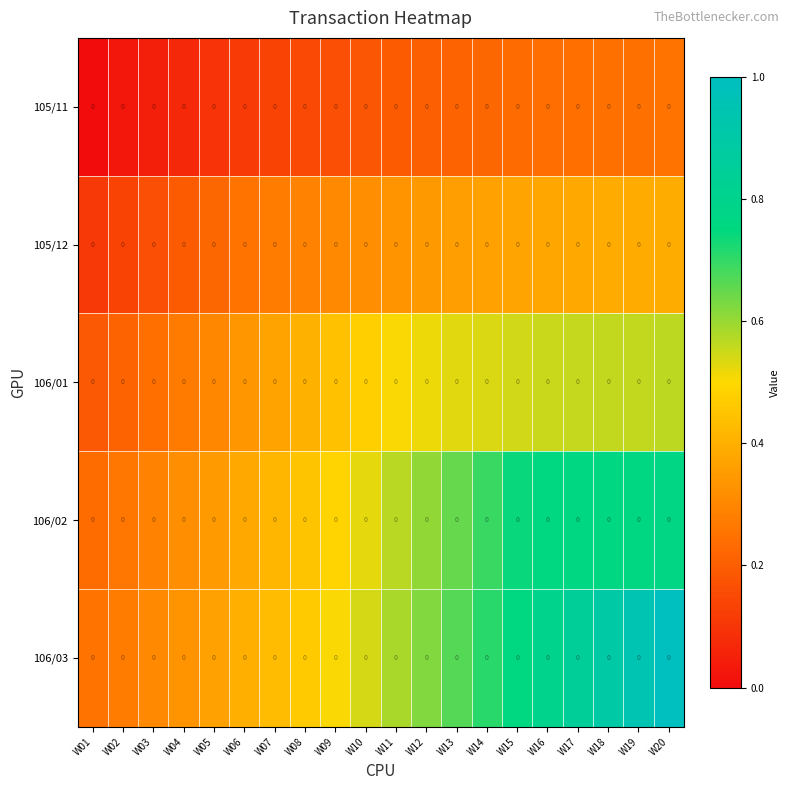

Rank the series at W04 from highest to lowest value.

106/03, 106/02, 106/01, 105/12, 105/11